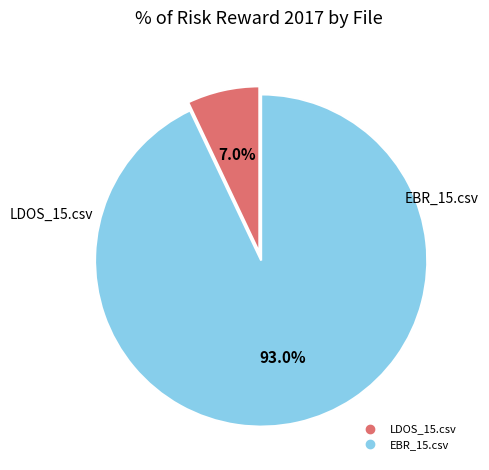

Which slice is the largest?

EBR_15.csv